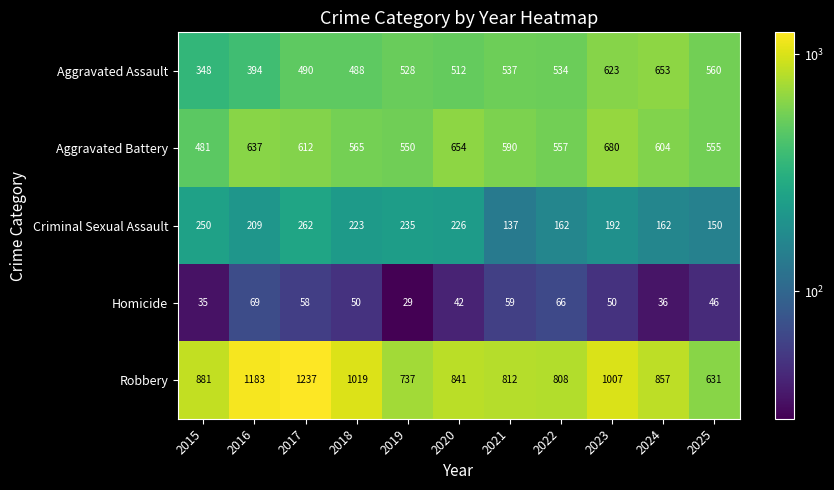

The Criminal Sexual Assault series shows 112 at 2018. True or false?

False